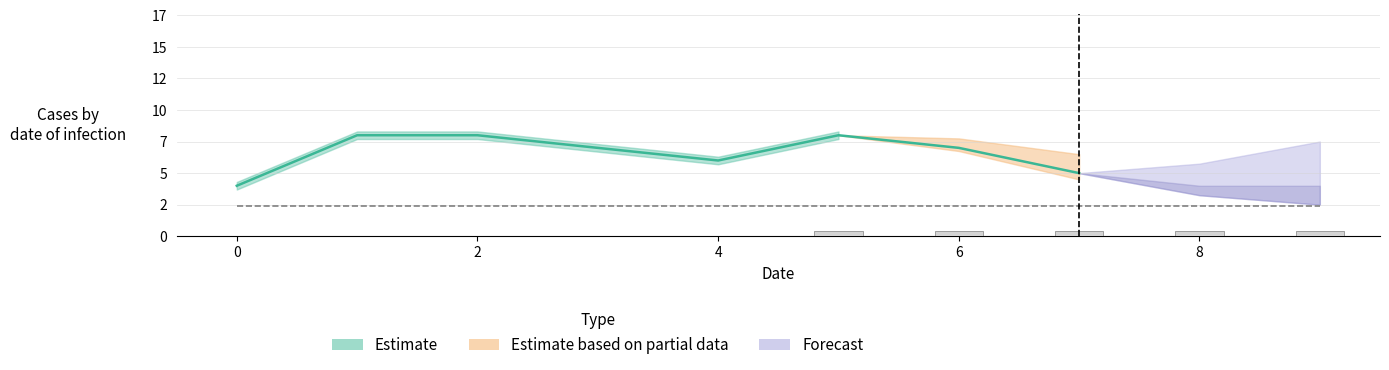

What is the difference between the maximum and minimum values?

4